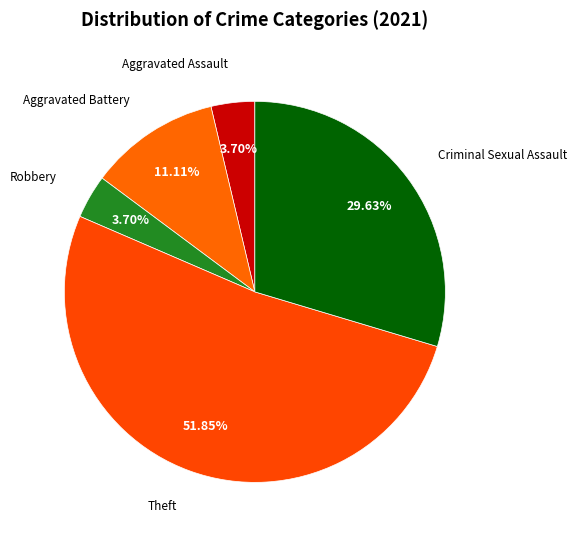

How many segments does this pie chart have?

5